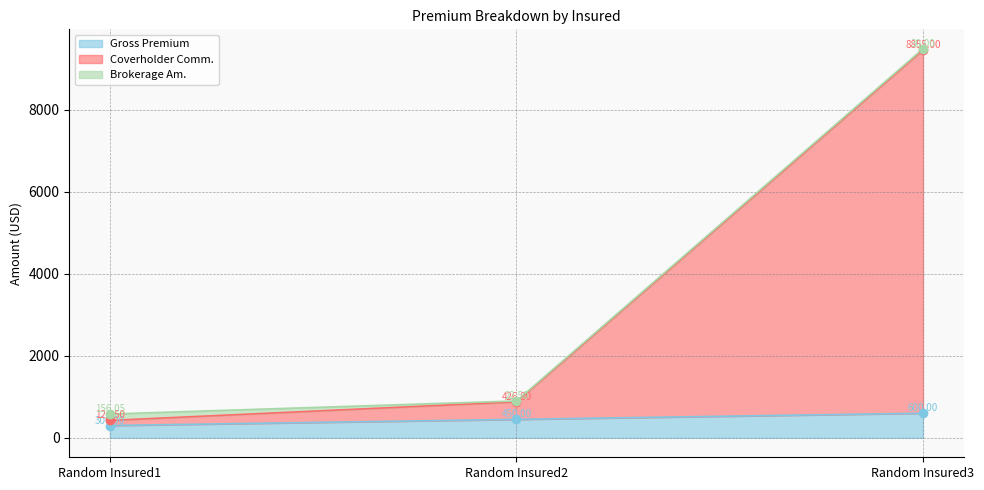

At which category is the sum across all series the highest?

Random Insured3